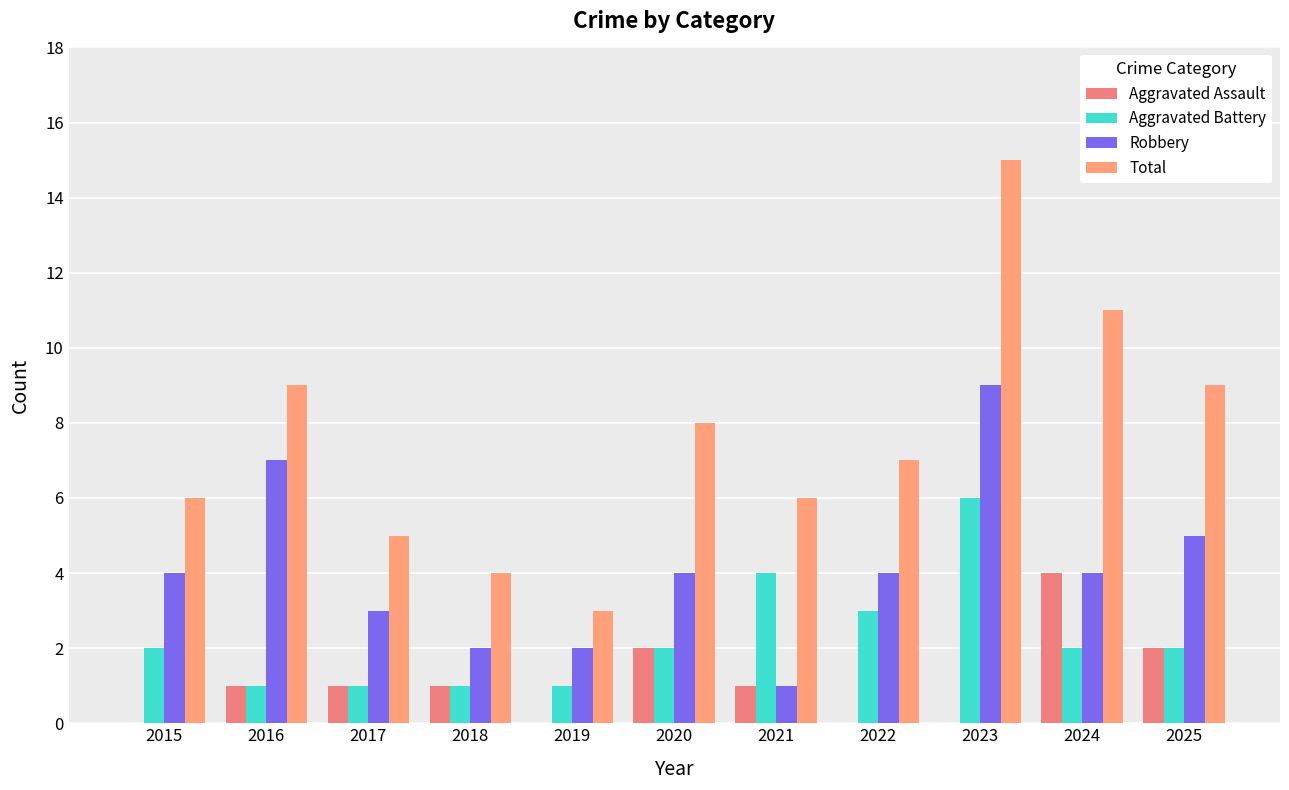

What is the total value across all series at 2022?

14